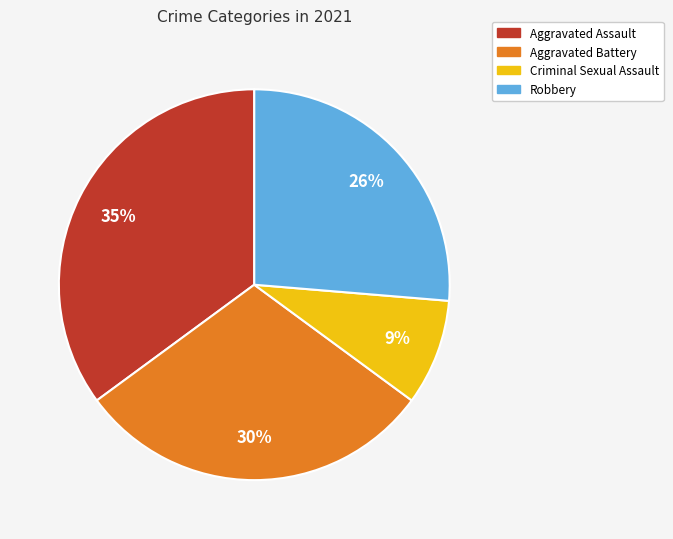

How many segments does this pie chart have?

4